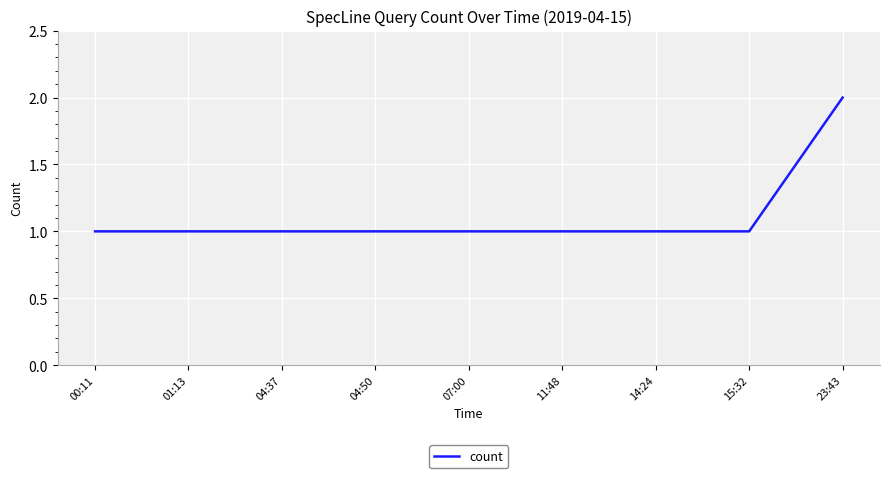

Approximately how many times larger is the value at 07:00 compared to 04:37?

1.0